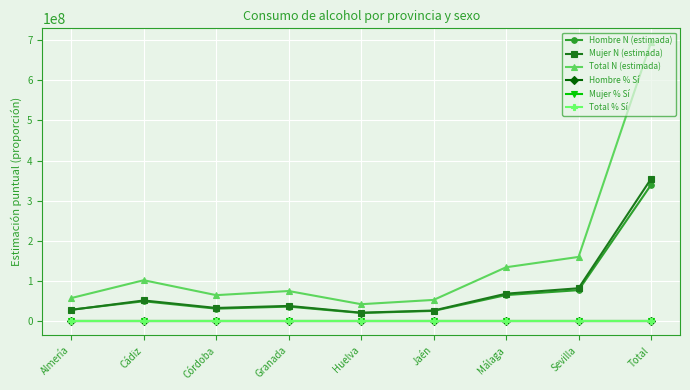

True or false: Total N (estimada) has more than 1 interior local peaks.

True